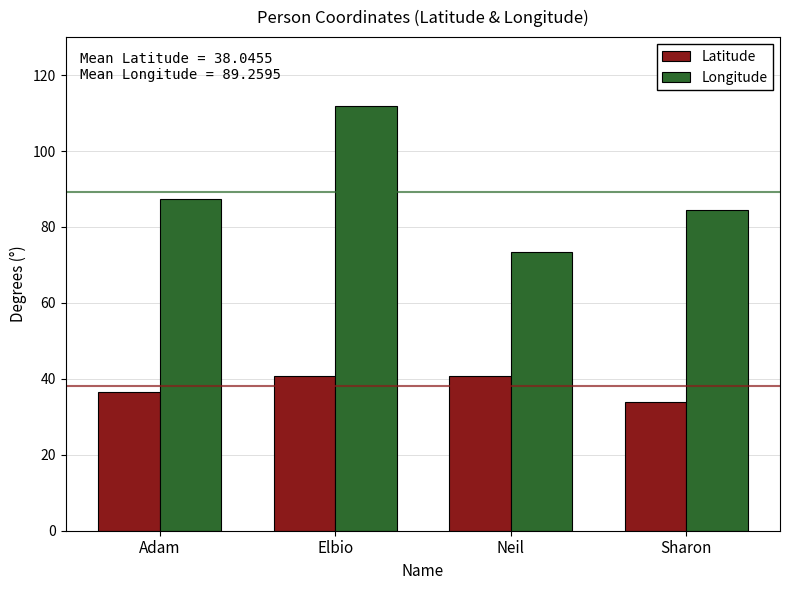

The value of Longitude at Adam is 87.4. True or false?

True